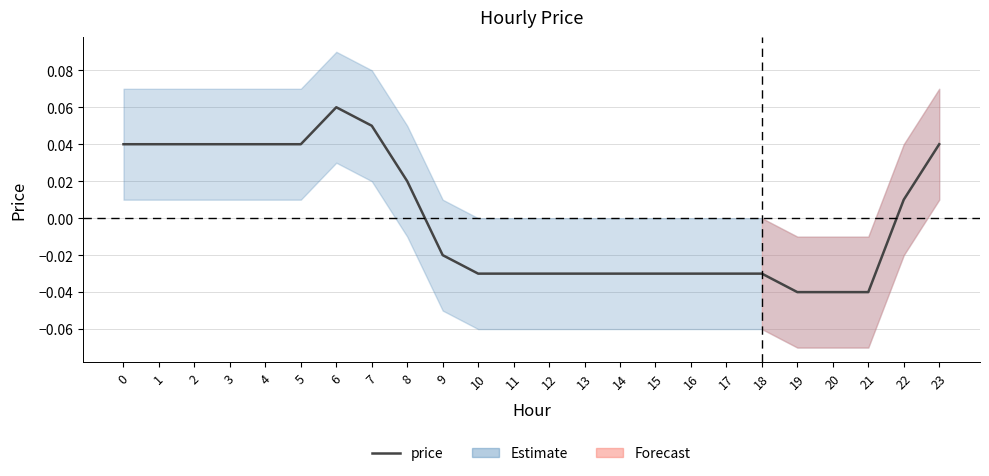

How many values are below zero?

13